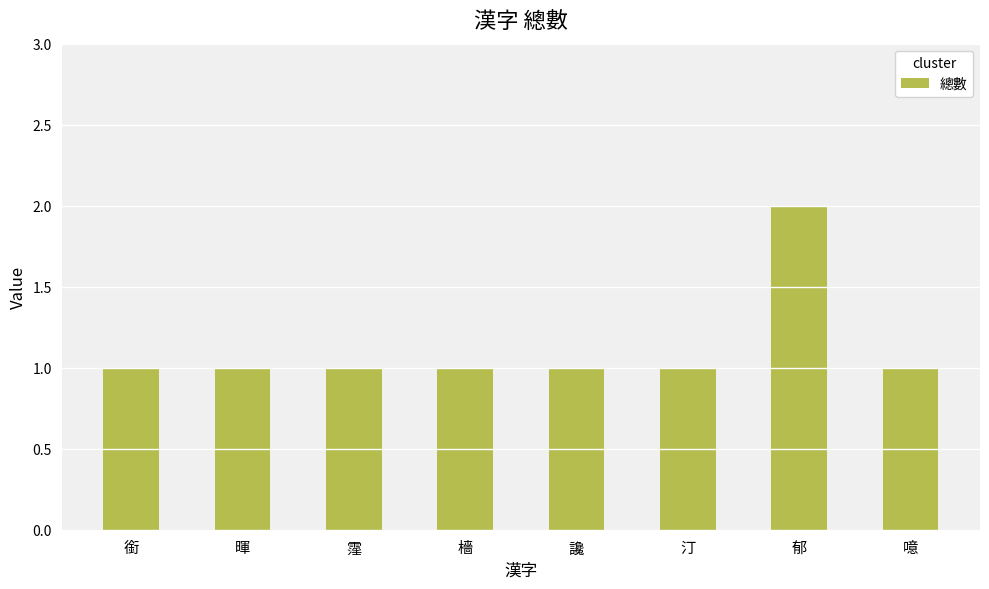

What is the label of the 2nd bar from the right?

郁